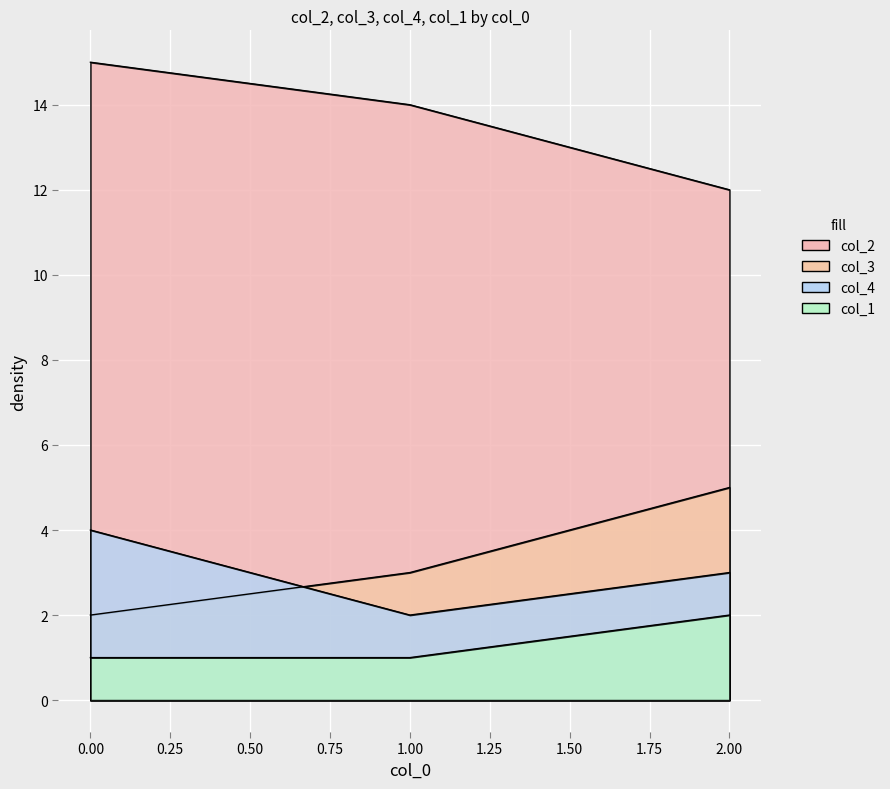

Rank the series by their maximum value, from highest to lowest.

col_2, col_3, col_4, col_1